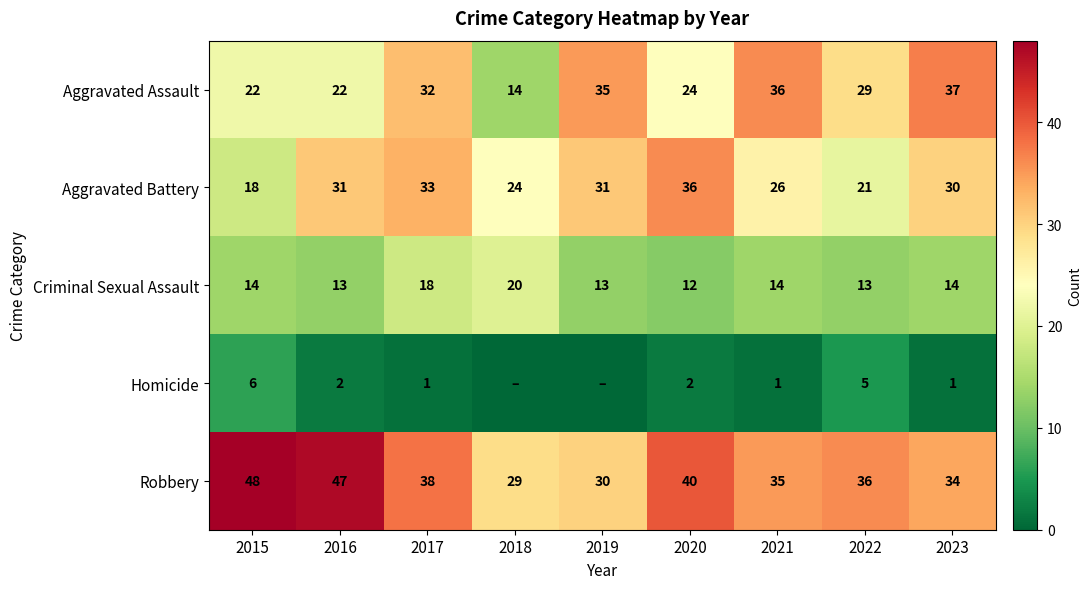

True or false: Robbery has a value of 35 at 2021.

True